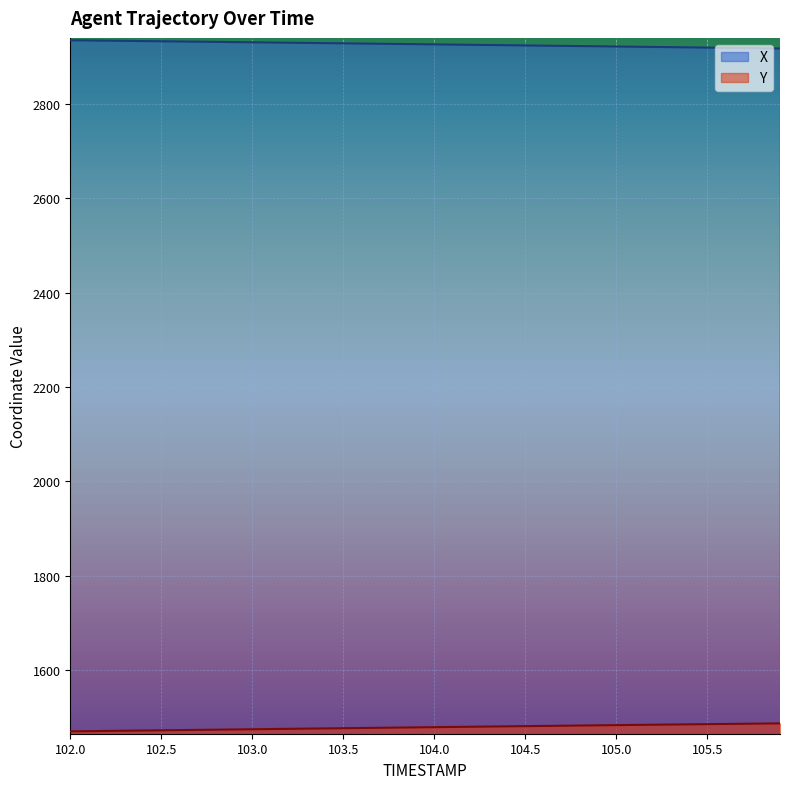

Which series has the largest range (max minus min)?

X